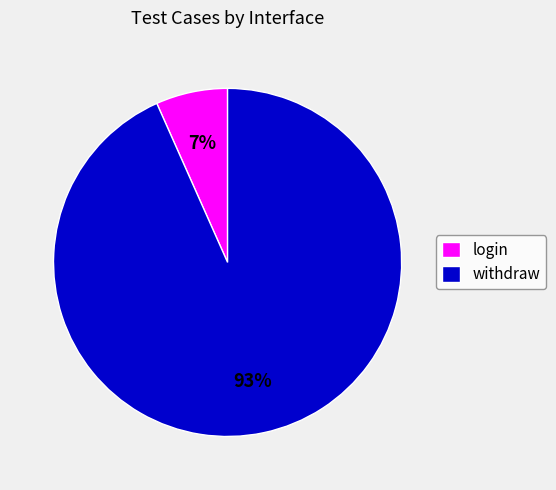

Which category has the biggest portion of the pie?

withdraw